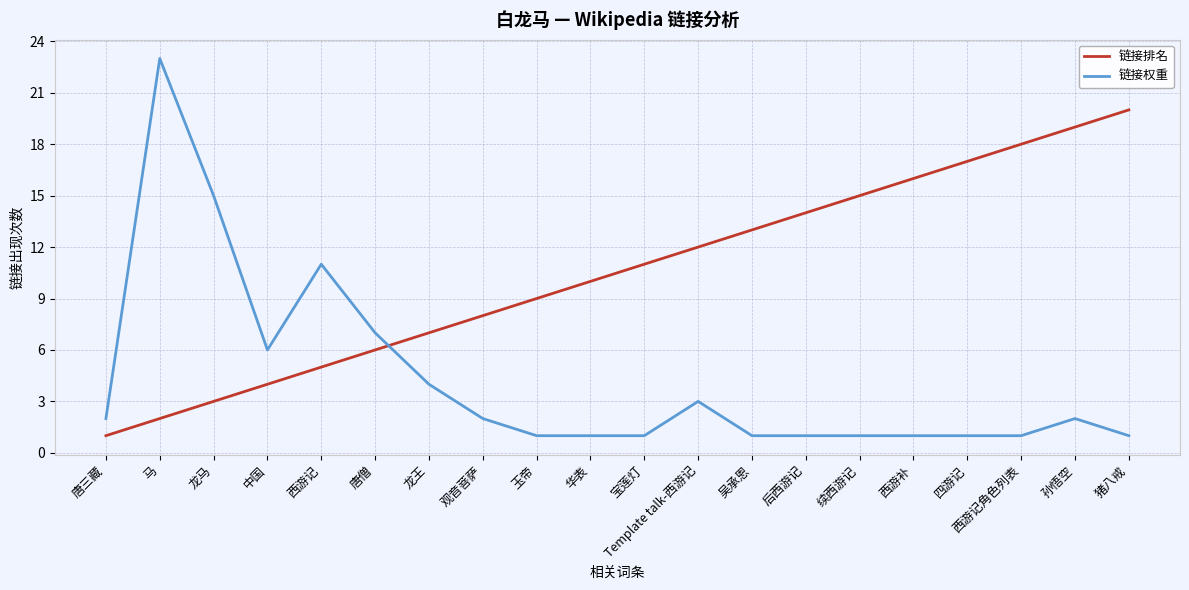

What is the smallest value displayed?

1